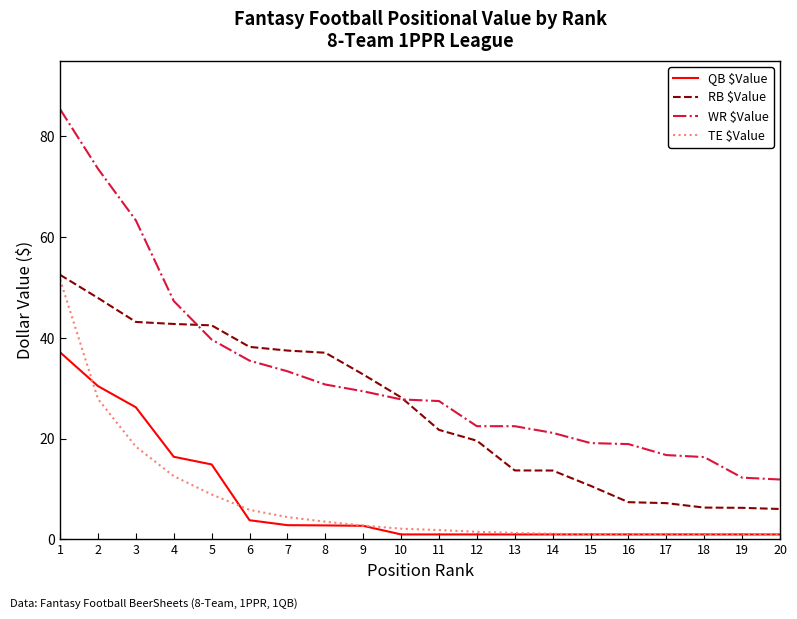

Which series has the largest total across all categories?

WR $Value